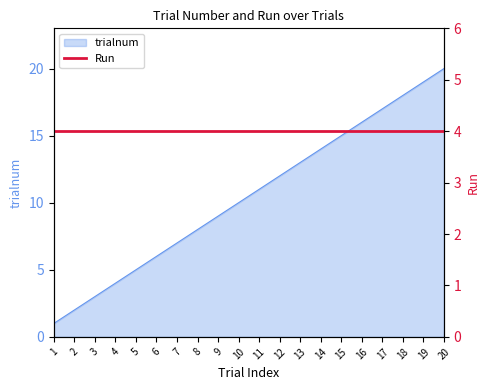

What is the ratio of the value at 5 to the value at 18?

0.3